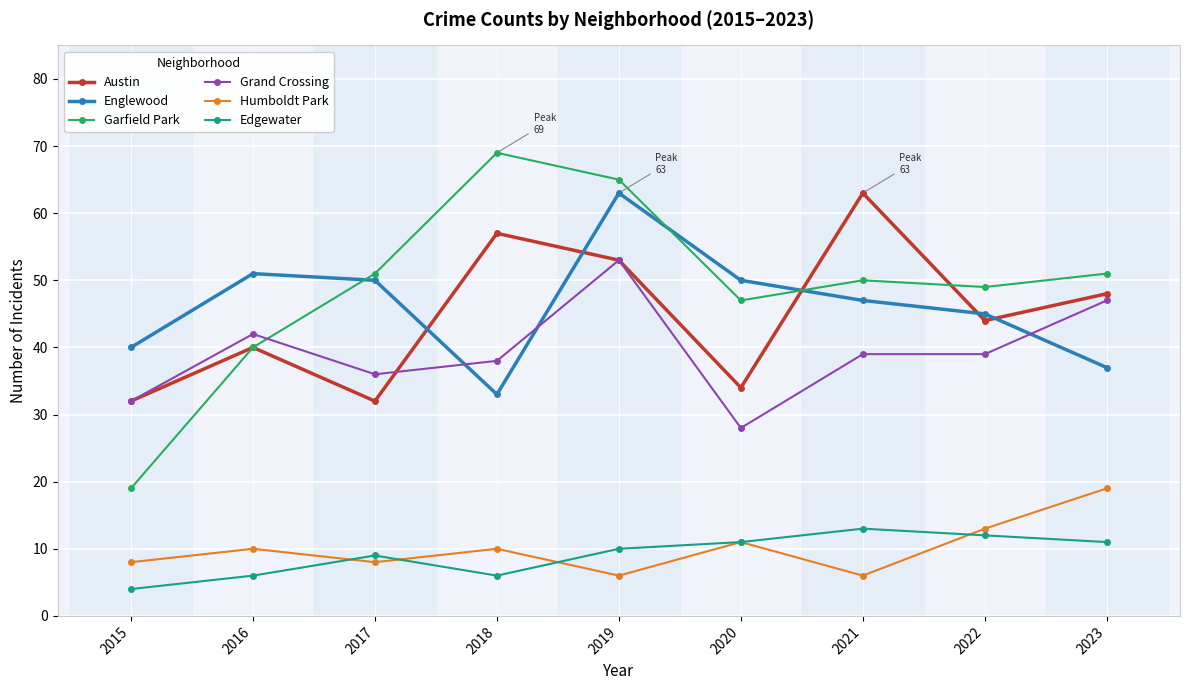

What is the total value across all series at 2021?

218